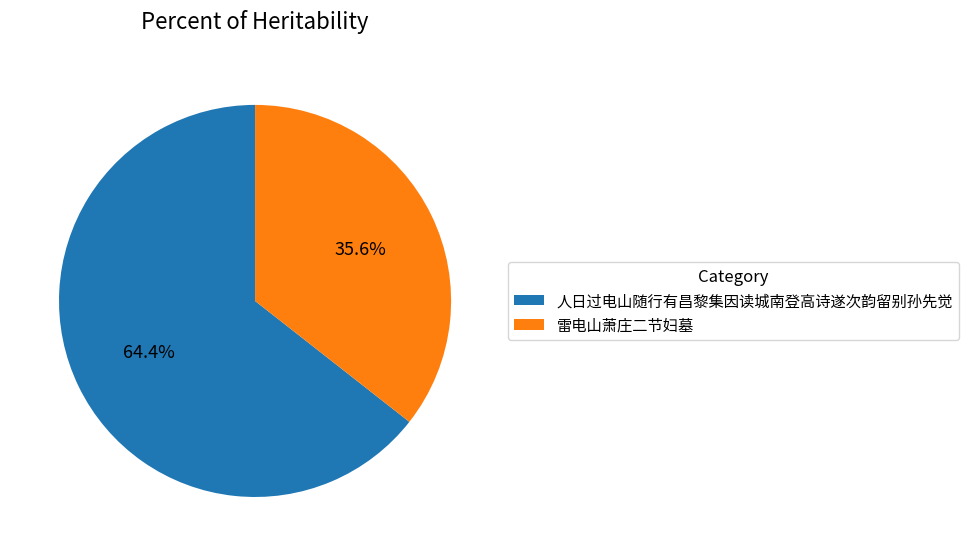

To the nearest percent, what portion does 雷电山萧庄二节妇墓 represent?

36%